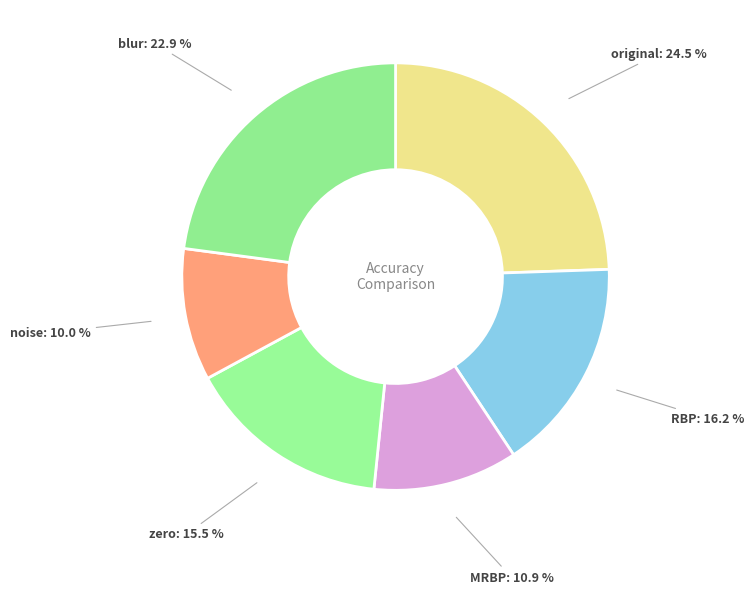

Combined, do MRBP and RBP account for over 50%?

No